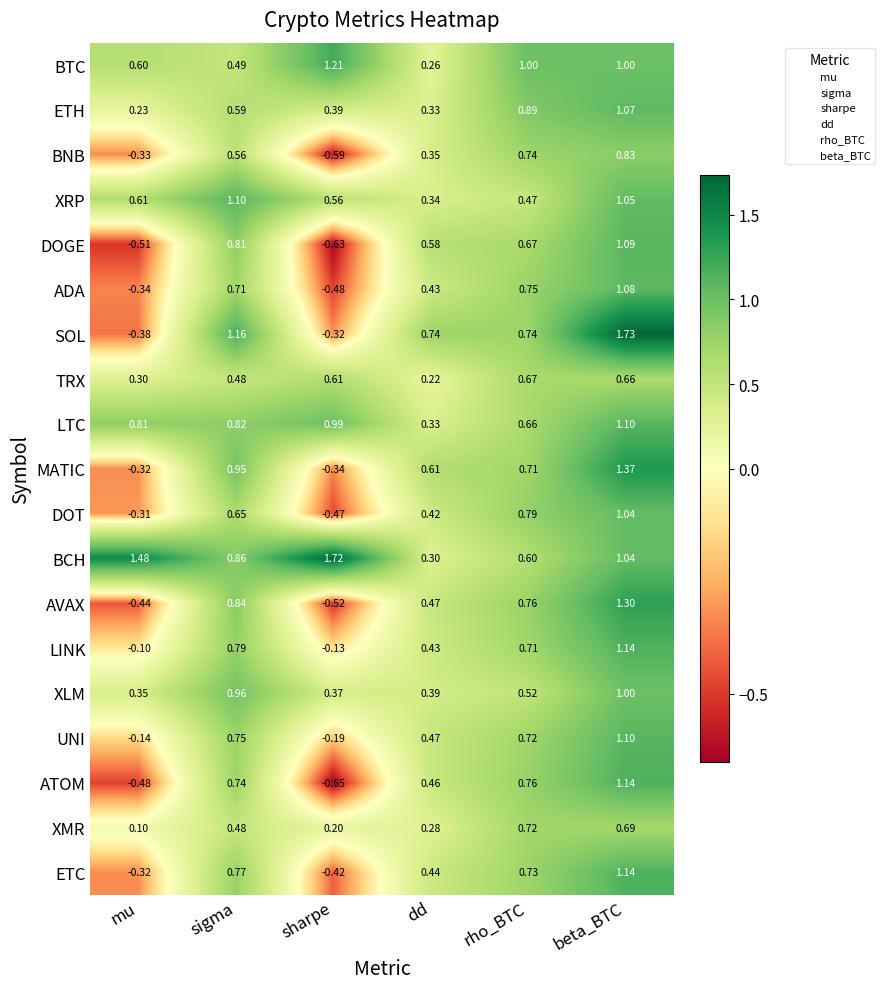

At how many categories does at least one series exceed 0?

6